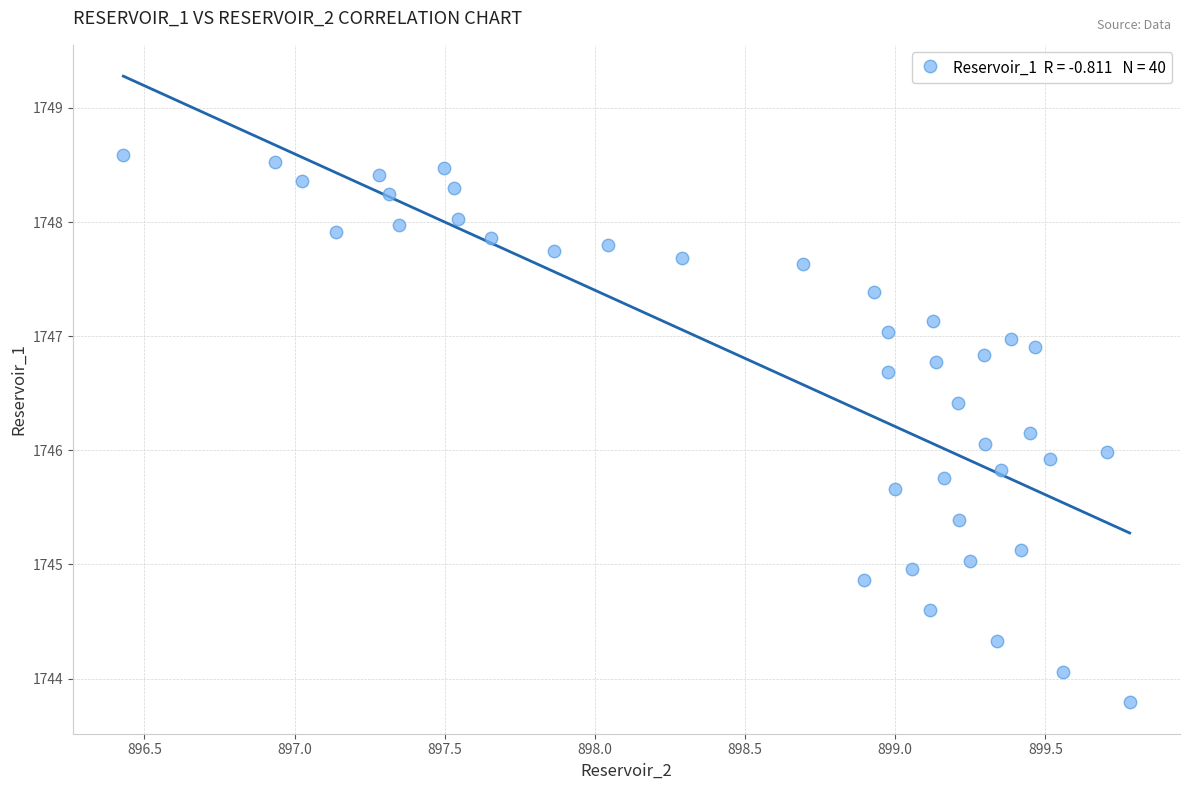

What is the range of Y values (max minus min)?

4.8